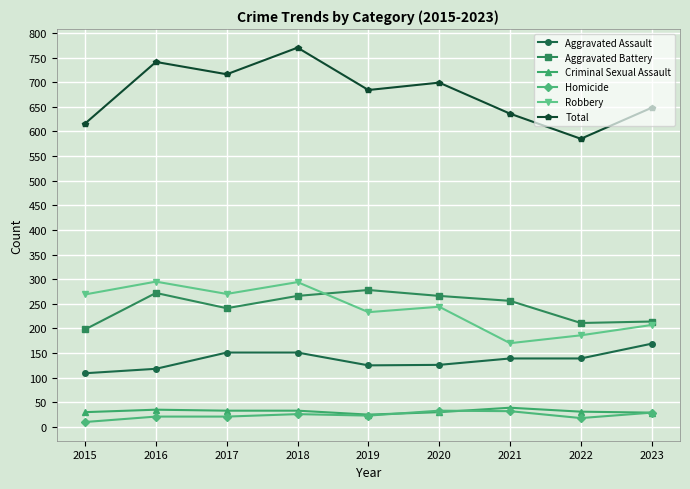

How many lines are shown in the chart?

6